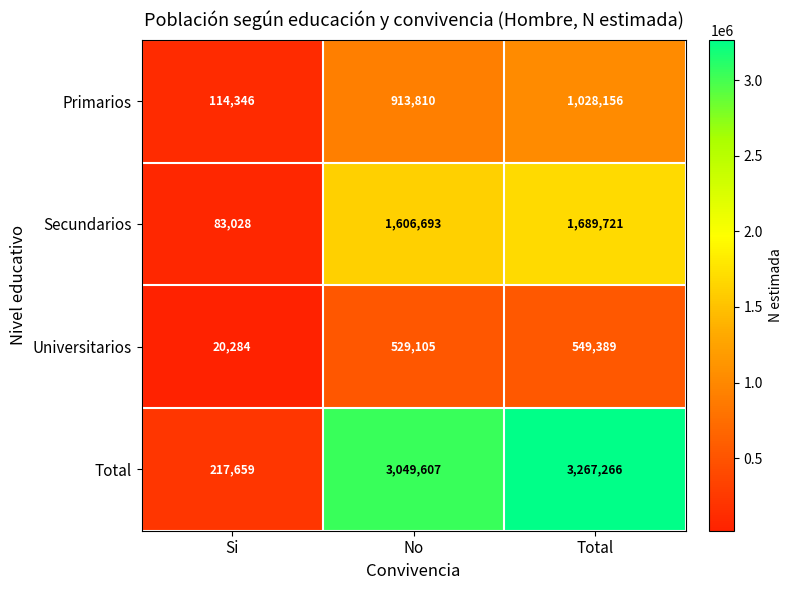

At which category is the sum across all series the highest?

Total